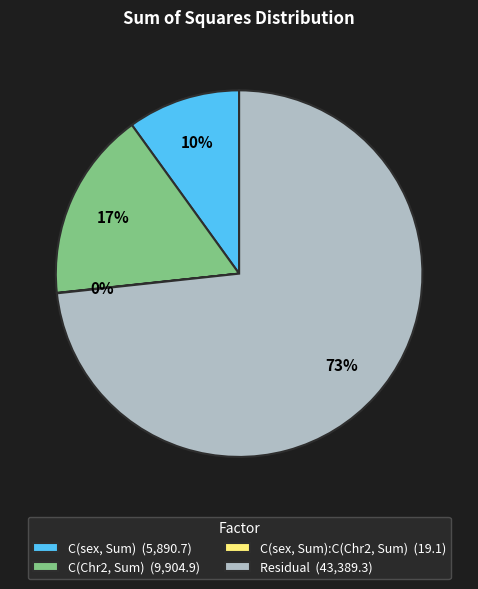

Which slice represents more than half of the pie?

Residual (43,389.3)